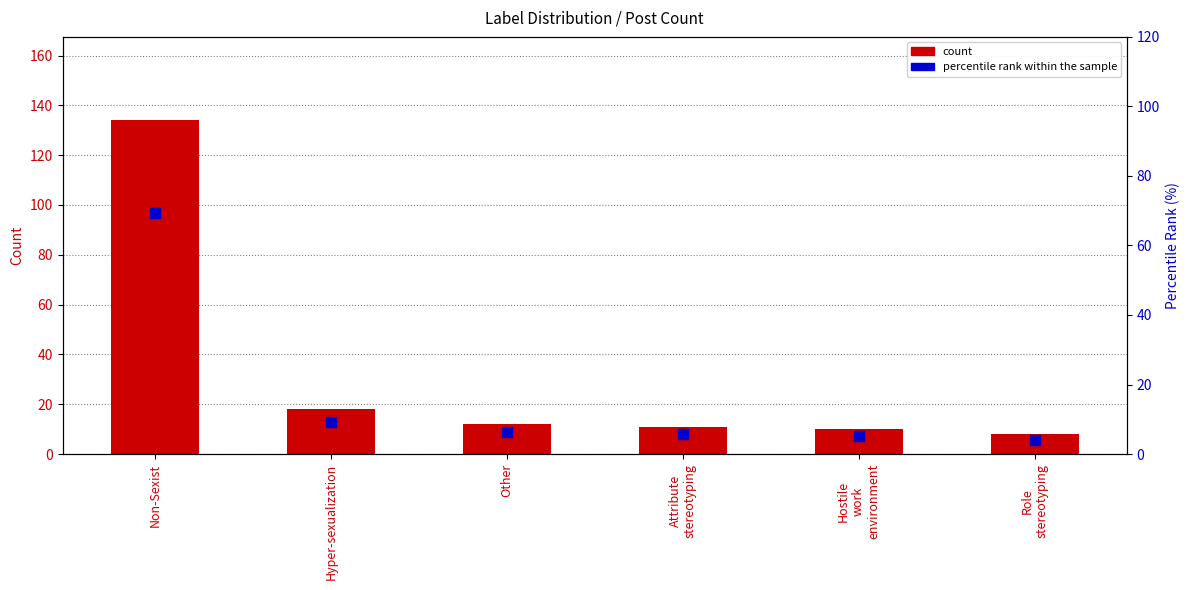

Is the value of percentile rank within the sample at Hyper-sexualization greater than the value of count at Non-Sexist?

No